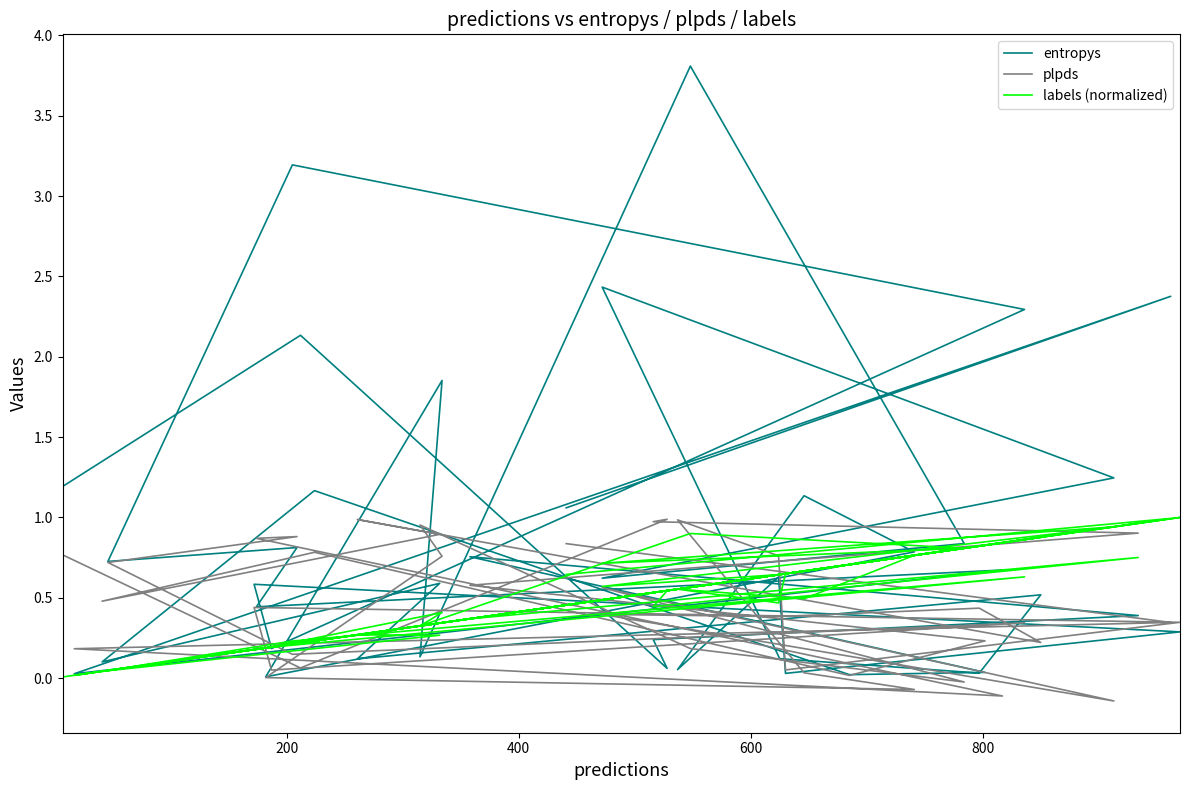

True or false: labels (normalized) has more than 0 interior local peaks.

True